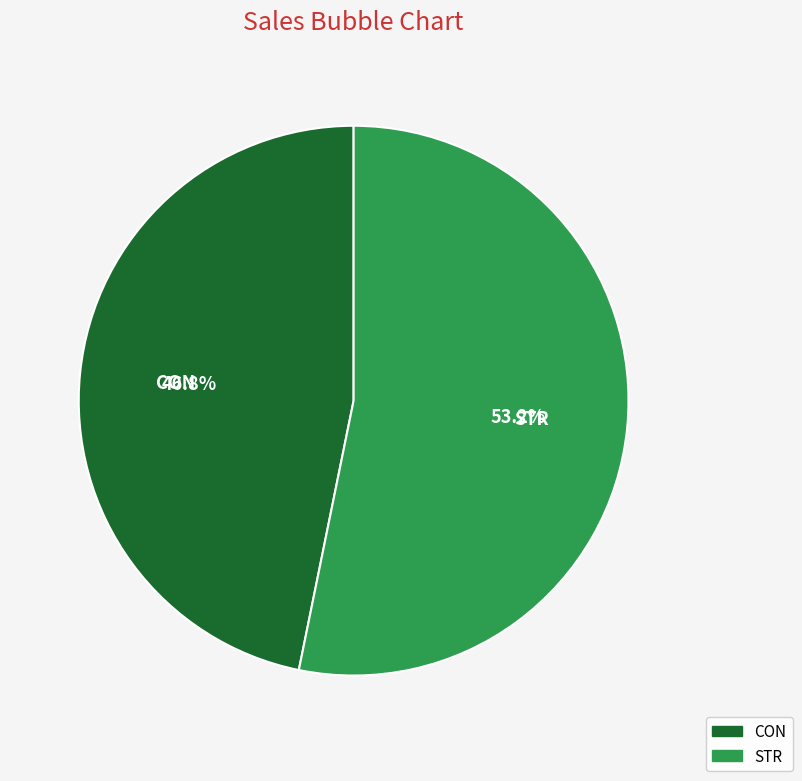

To the nearest percent, what portion does STR represent?

53%